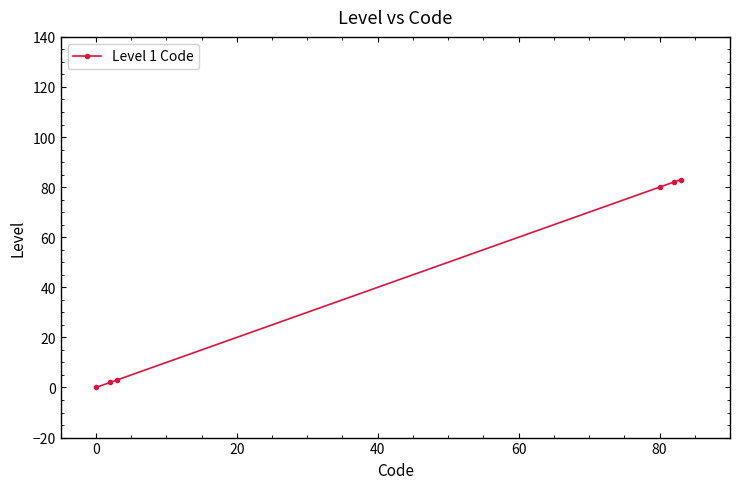

What is the difference between the maximum and minimum values?

83